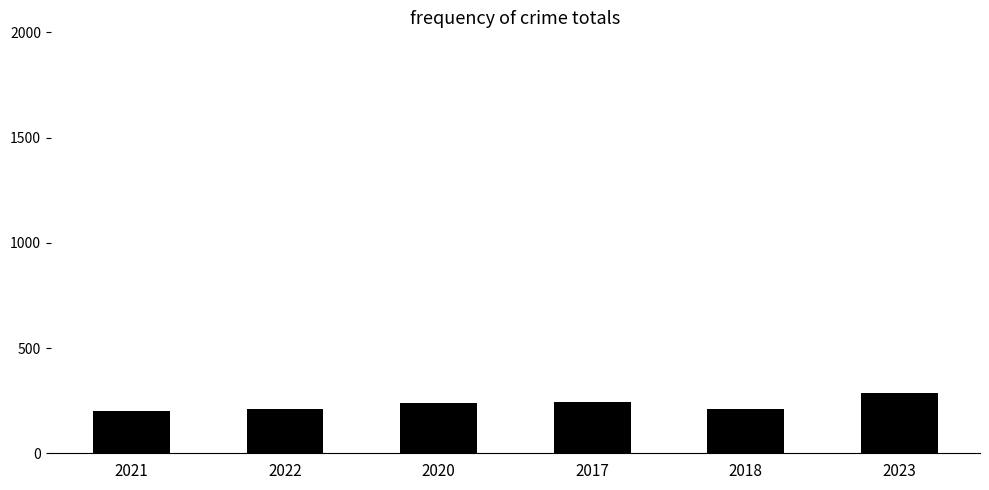

What is the smallest value displayed?

201